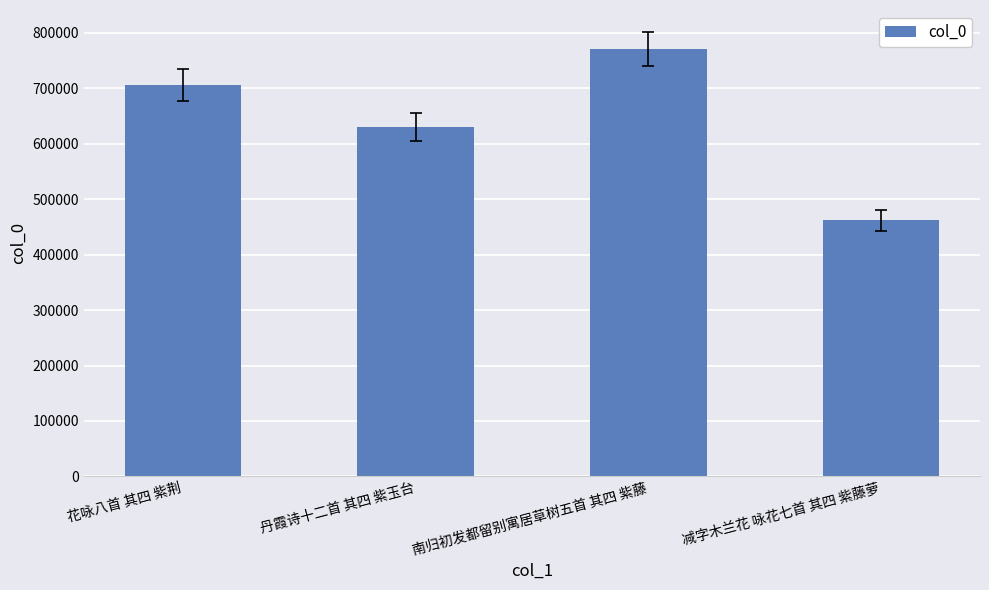

Between 减字木兰花 咏花七首 其四 紫藤萝 and 南归初发都留别寓居草树五首 其四 紫藤, which is larger?

南归初发都留别寓居草树五首 其四 紫藤